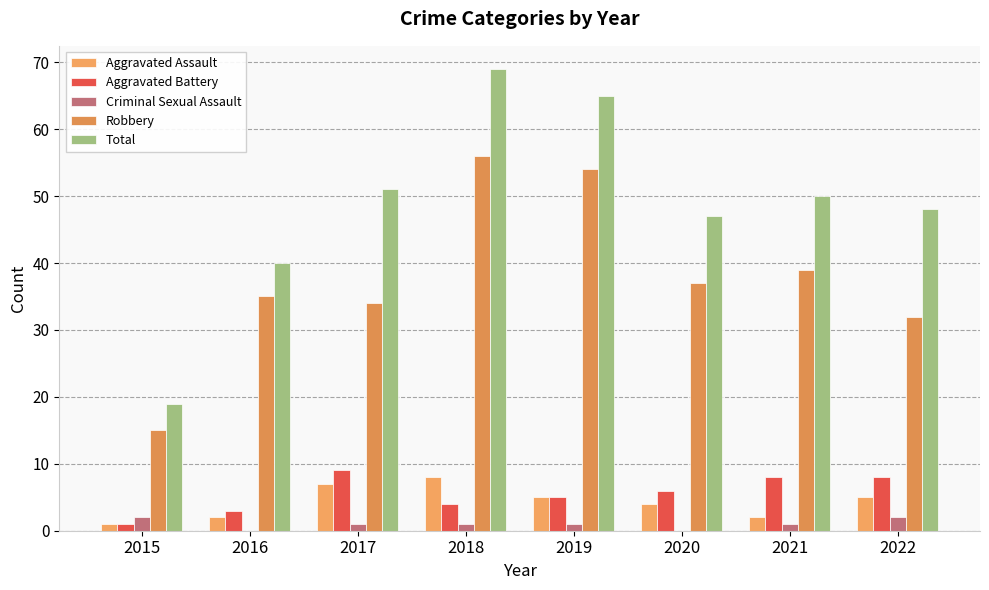

Reading left to right, transcribe all the data shown in this chart.

Aggravated Assault: 2015=1	2016=2	2017=7	2018=8	2019=5	2020=4	2021=2	2022=5
Aggravated Battery: 2015=1	2016=3	2017=9	2018=4	2019=5	2020=6	2021=8	2022=8
Criminal Sexual Assault: 2015=2	2016=0	2017=1	2018=1	2019=1	2020=0	2021=1	2022=2
Robbery: 2015=15	2016=35	2017=34	2018=56	2019=54	2020=37	2021=39	2022=32
Total: 2015=19	2016=40	2017=51	2018=69	2019=65	2020=47	2021=50	2022=48